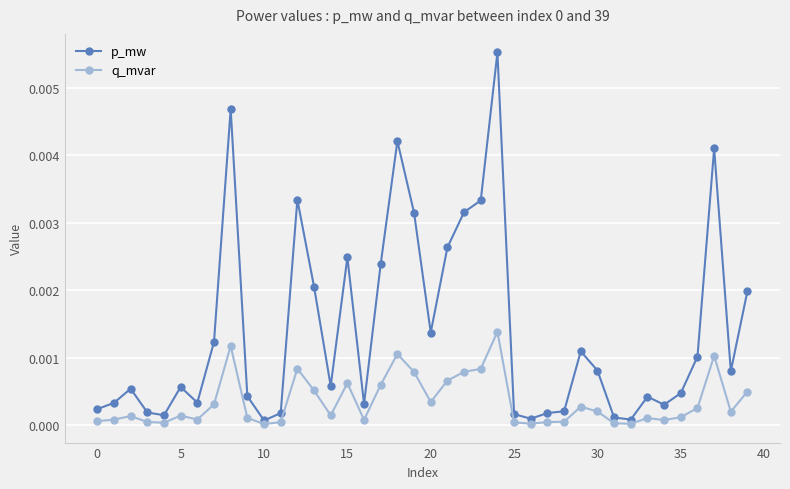

How many distinct data groups are displayed?

2